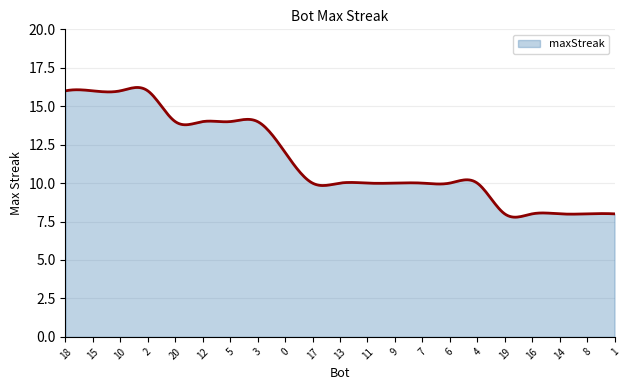

What is the minimum value shown in the chart?

7.8